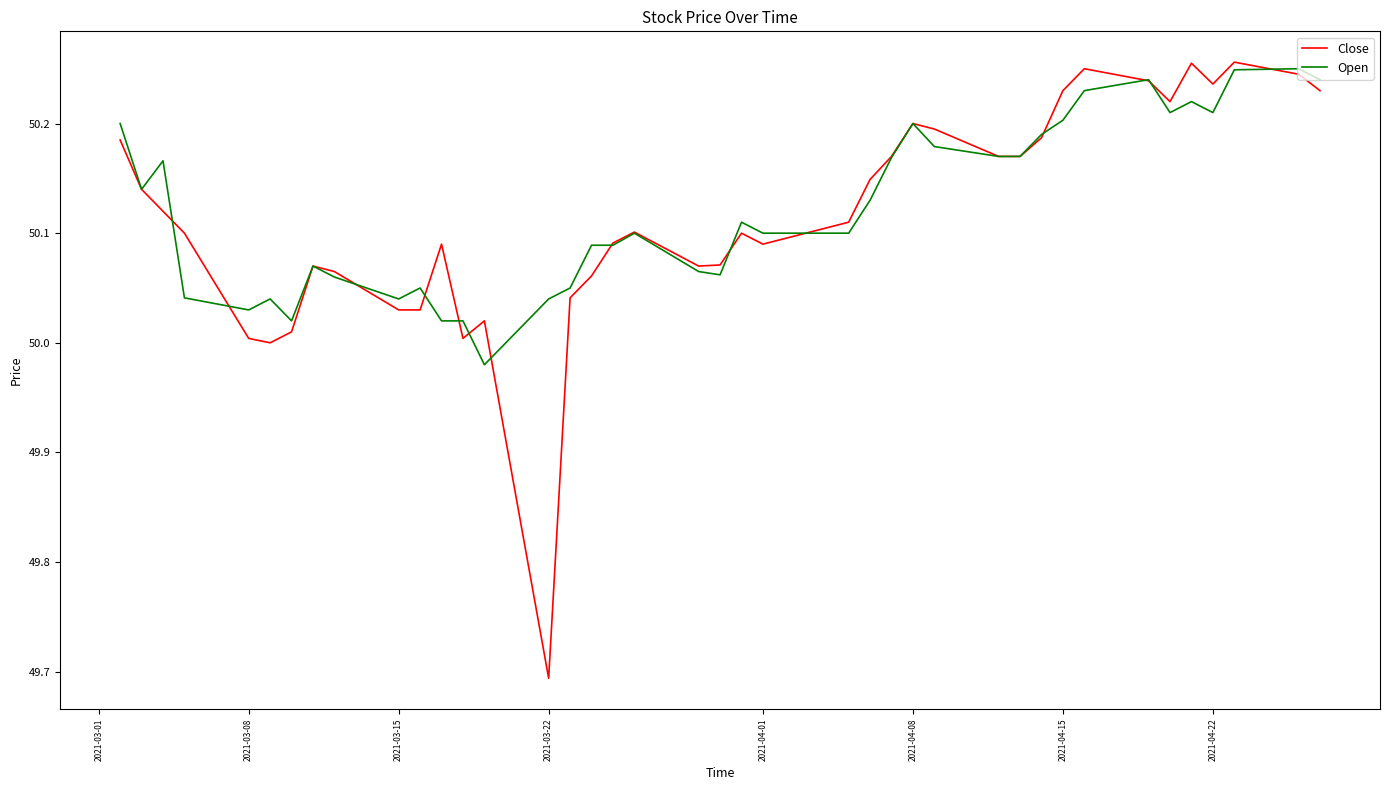

What is the minimum value for Close?

49.7